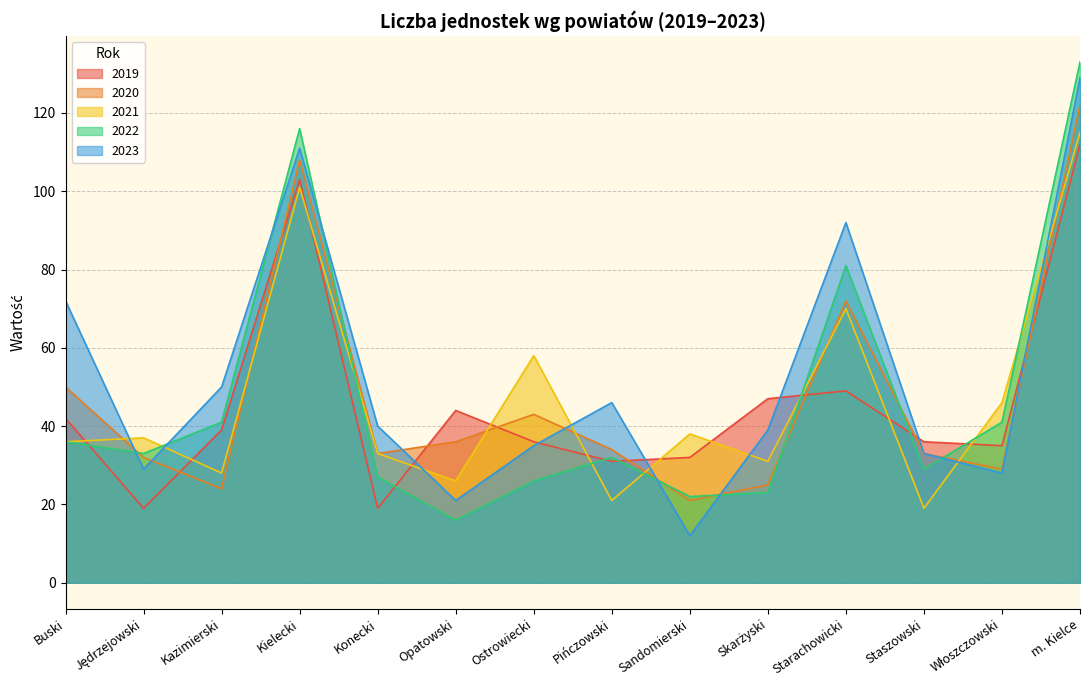

In 2020, how many points are higher than both neighbors (excluding endpoints)?

3